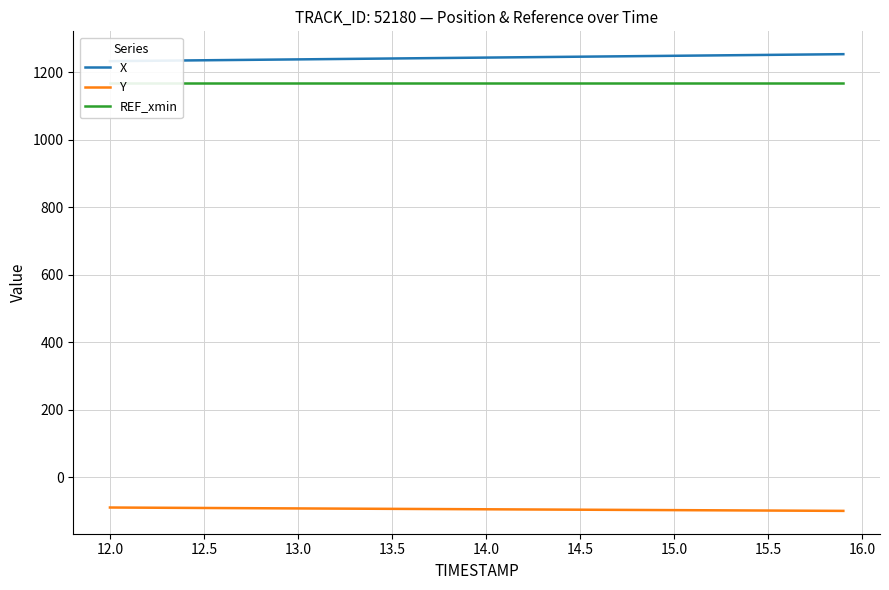

What is the difference between the maximum and second lowest values in the Y series?

9.8